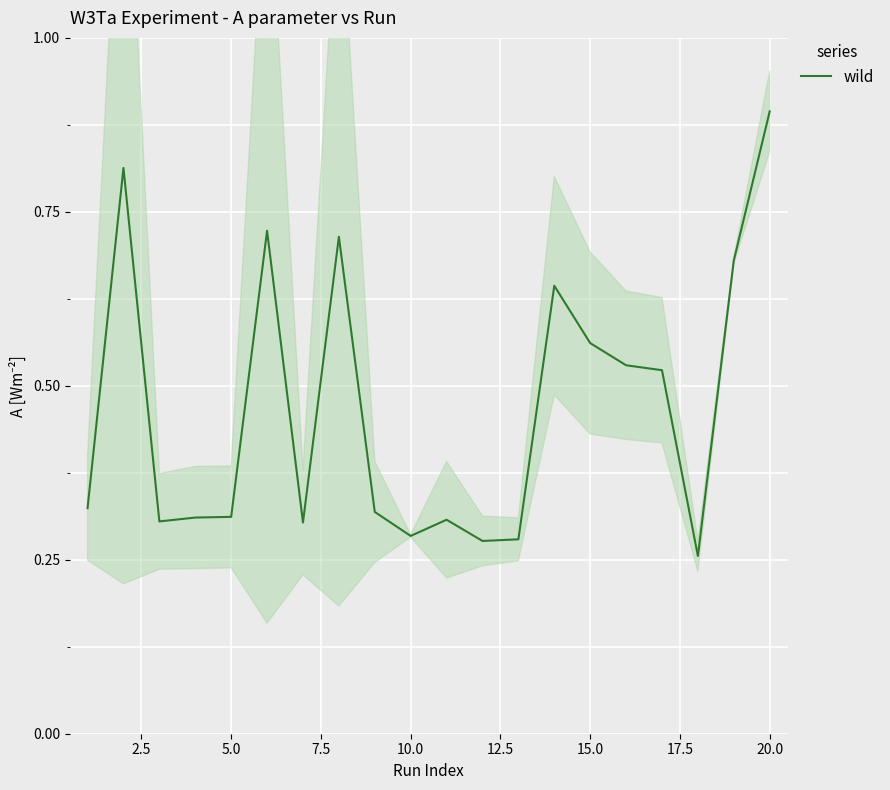

How many data points does each series have?

20